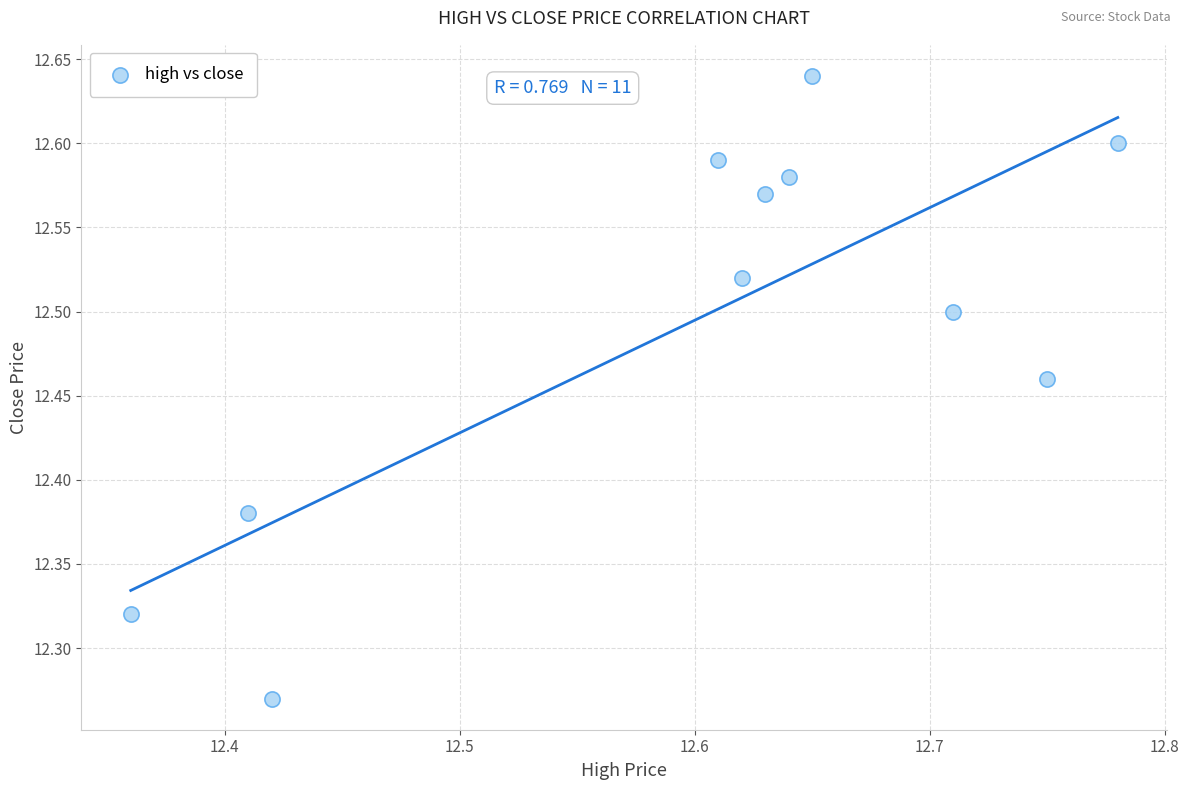

What is the range of Y values (max minus min)?

0.4